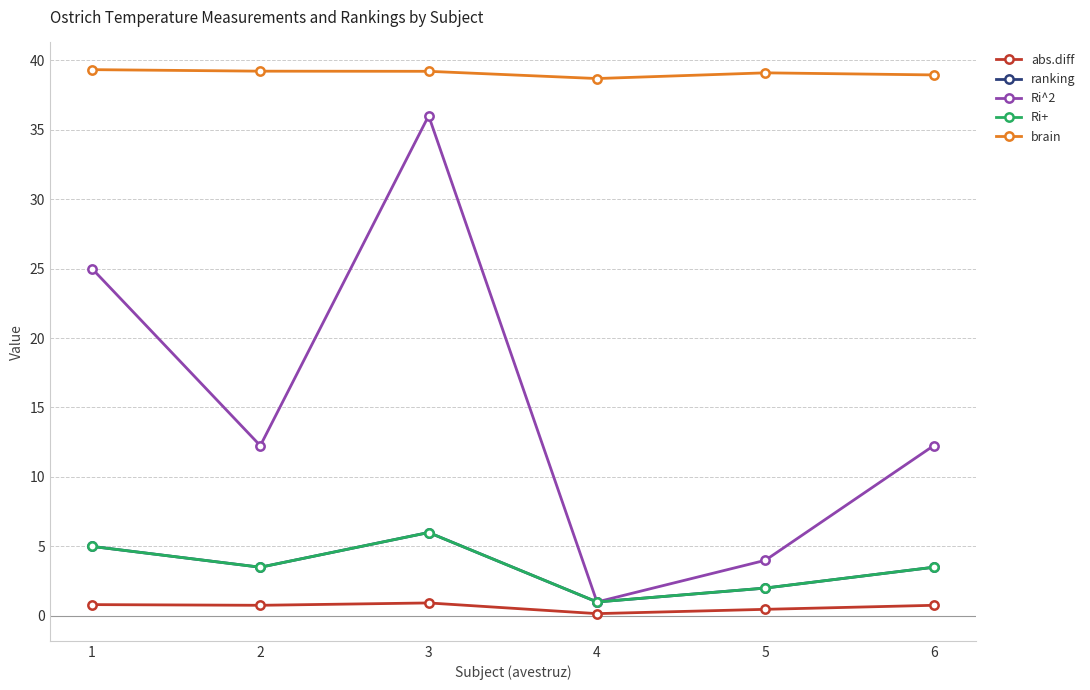

Does the chart have visible grid lines?

Yes